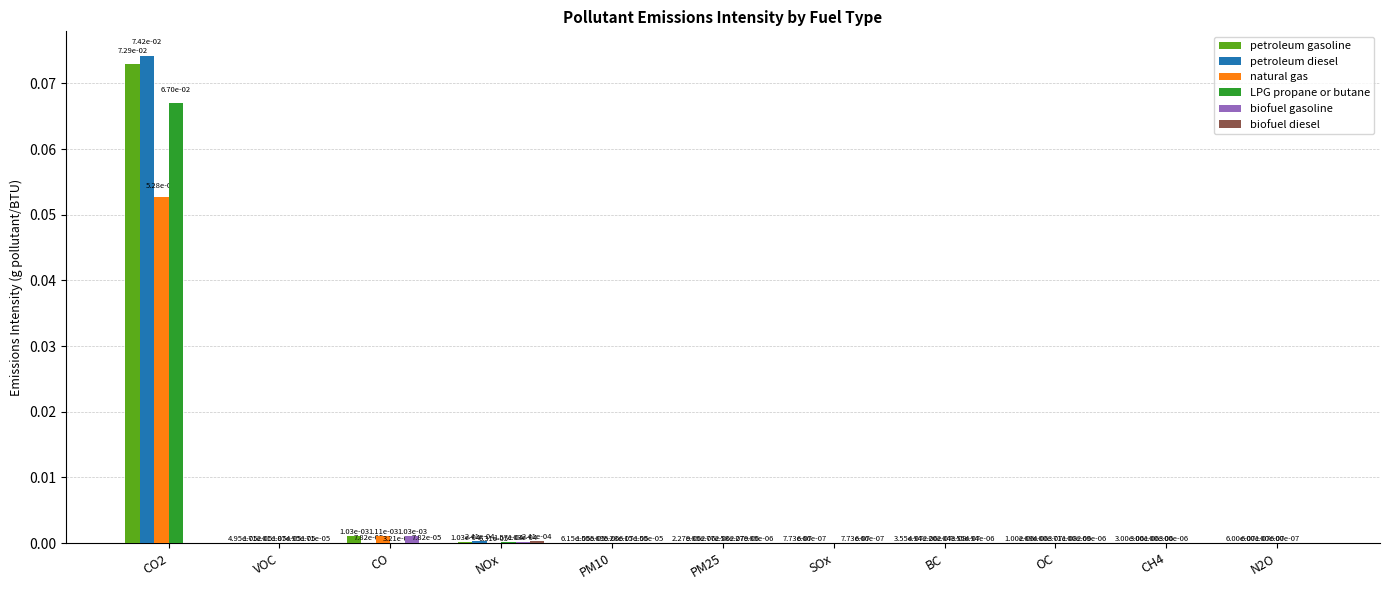

Is it true that petroleum diesel equals 0.0 at N2O?

True